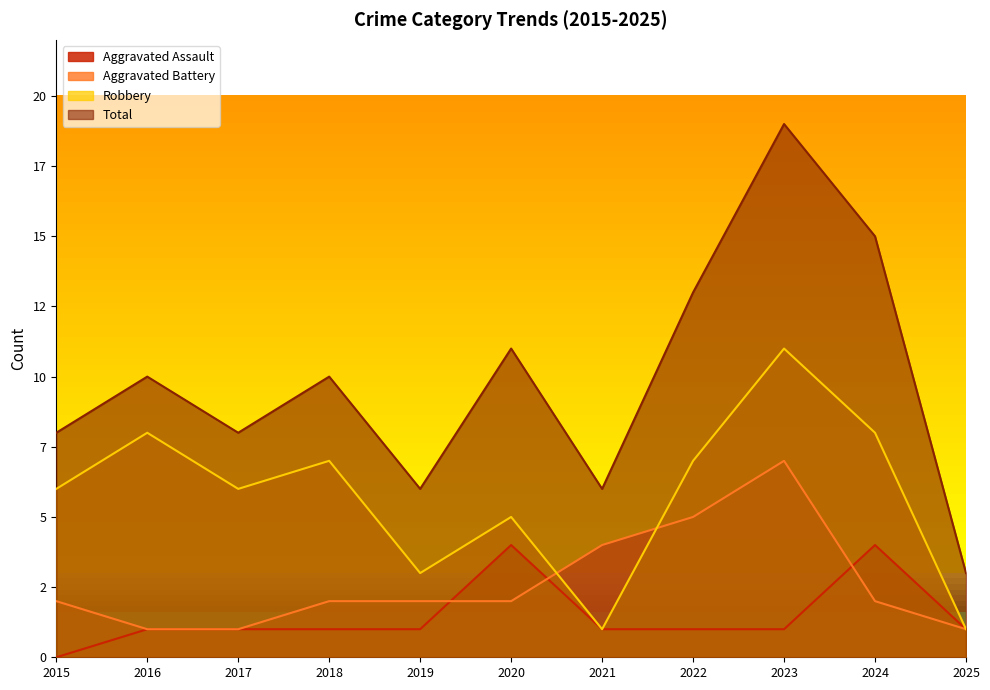

True or false: Aggravated Assault and Robbery intersect in this chart.

False